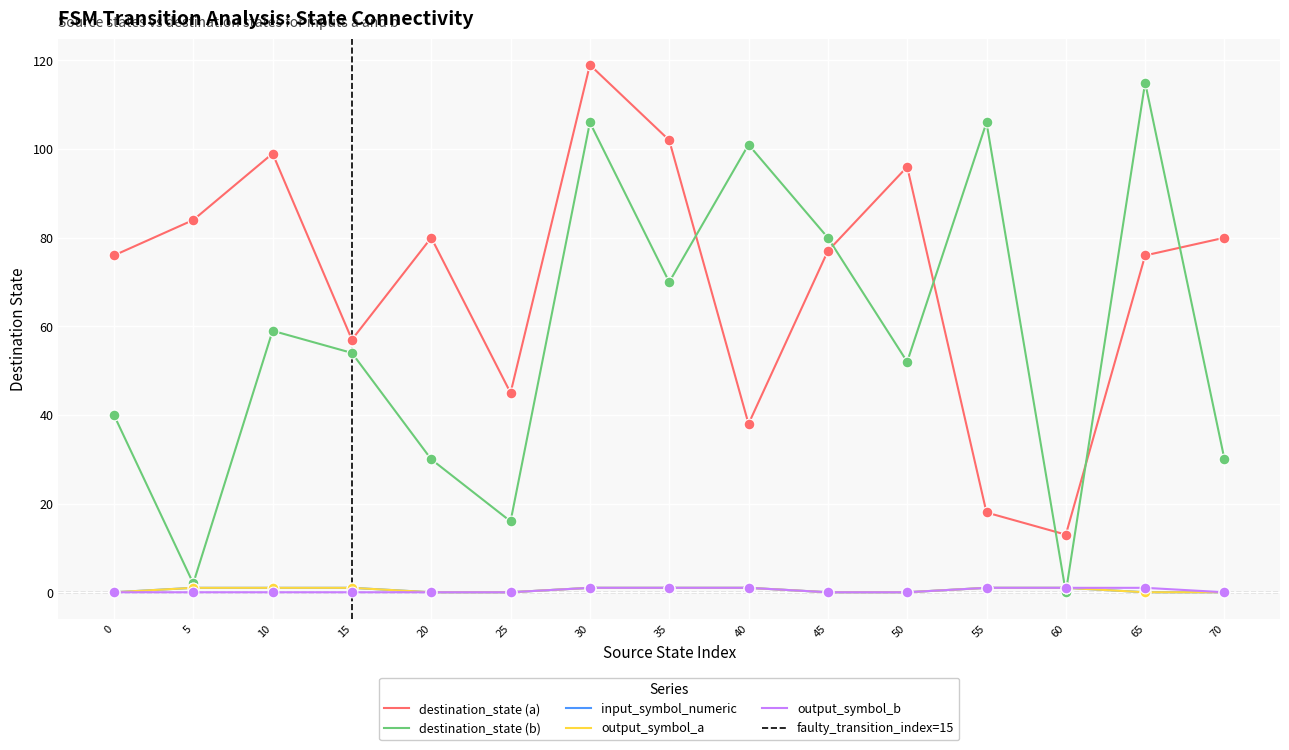

What are all the series names shown in the legend?

destination_state (a), destination_state (b), input_symbol_numeric, output_symbol_a, output_symbol_b